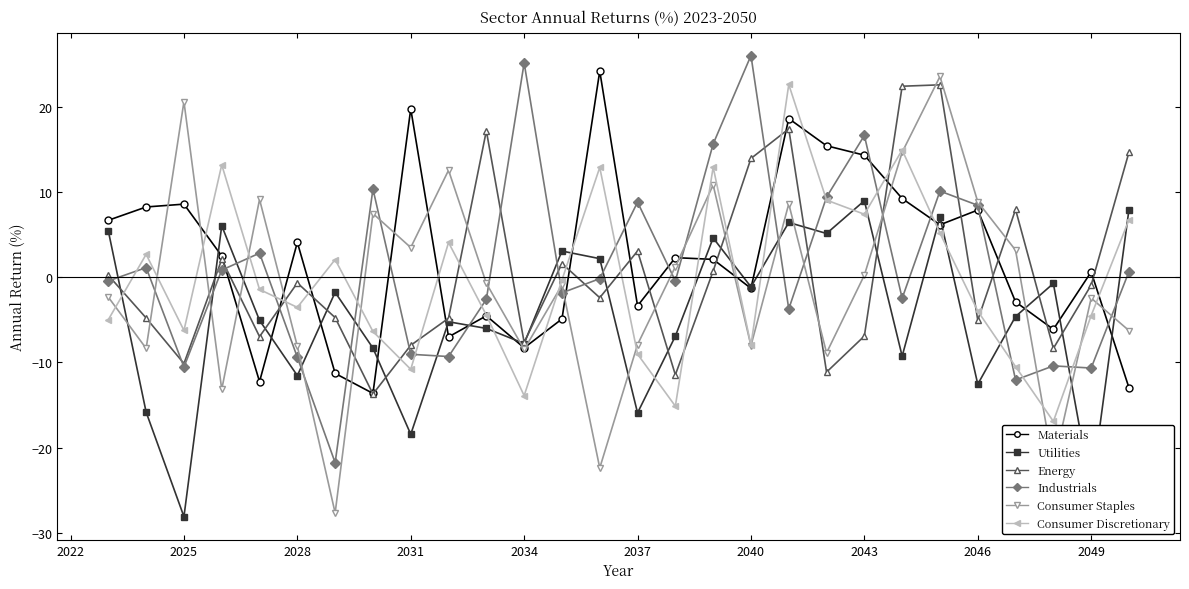

What is the minimum value for Consumer Staples?

-27.7